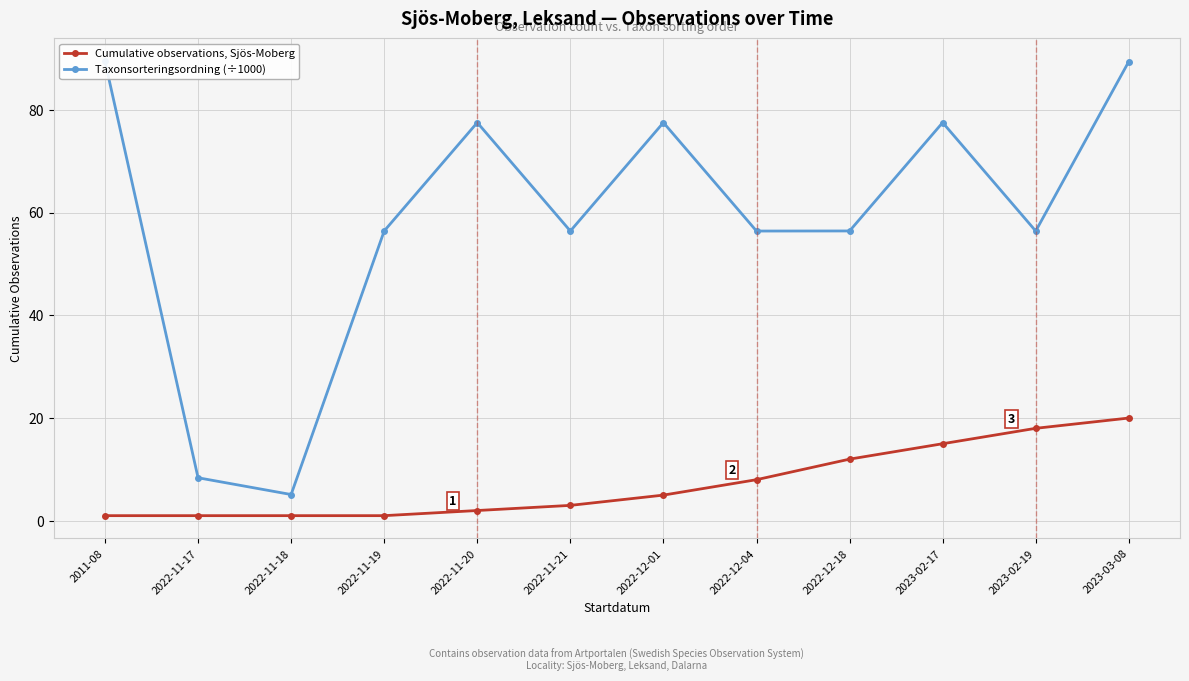

Reading left to right, extract all data points from this chart.

Cumulative observations, Sjös-Moberg: 2011-08=1.0	2022-11-17=1.0	2022-11-18=1.0	2022-11-19=1.0	2022-11-20=2.0	2022-11-21=3.0	2022-12-01=5.0	2022-12-04=8.0	2022-12-18=12.0	2023-02-17=15.0	2023-02-19=18.0	2023-03-08=20.0
Taxonsorteringsordning (÷1000): 2011-08=89.4	2022-11-17=8.4	2022-11-18=5.1	2022-11-19=56.4	2022-11-20=77.5	2022-11-21=56.4	2022-12-01=77.5	2022-12-04=56.4	2022-12-18=56.4	2023-02-17=77.5	2023-02-19=56.4	2023-03-08=89.4